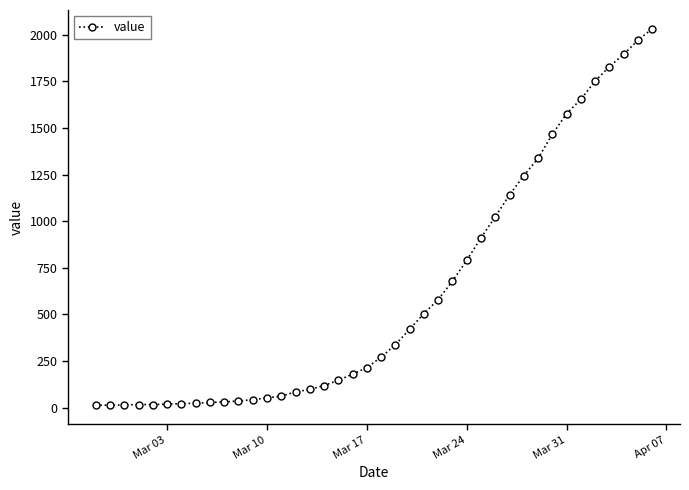

What is the maximum value shown in the chart?

2032